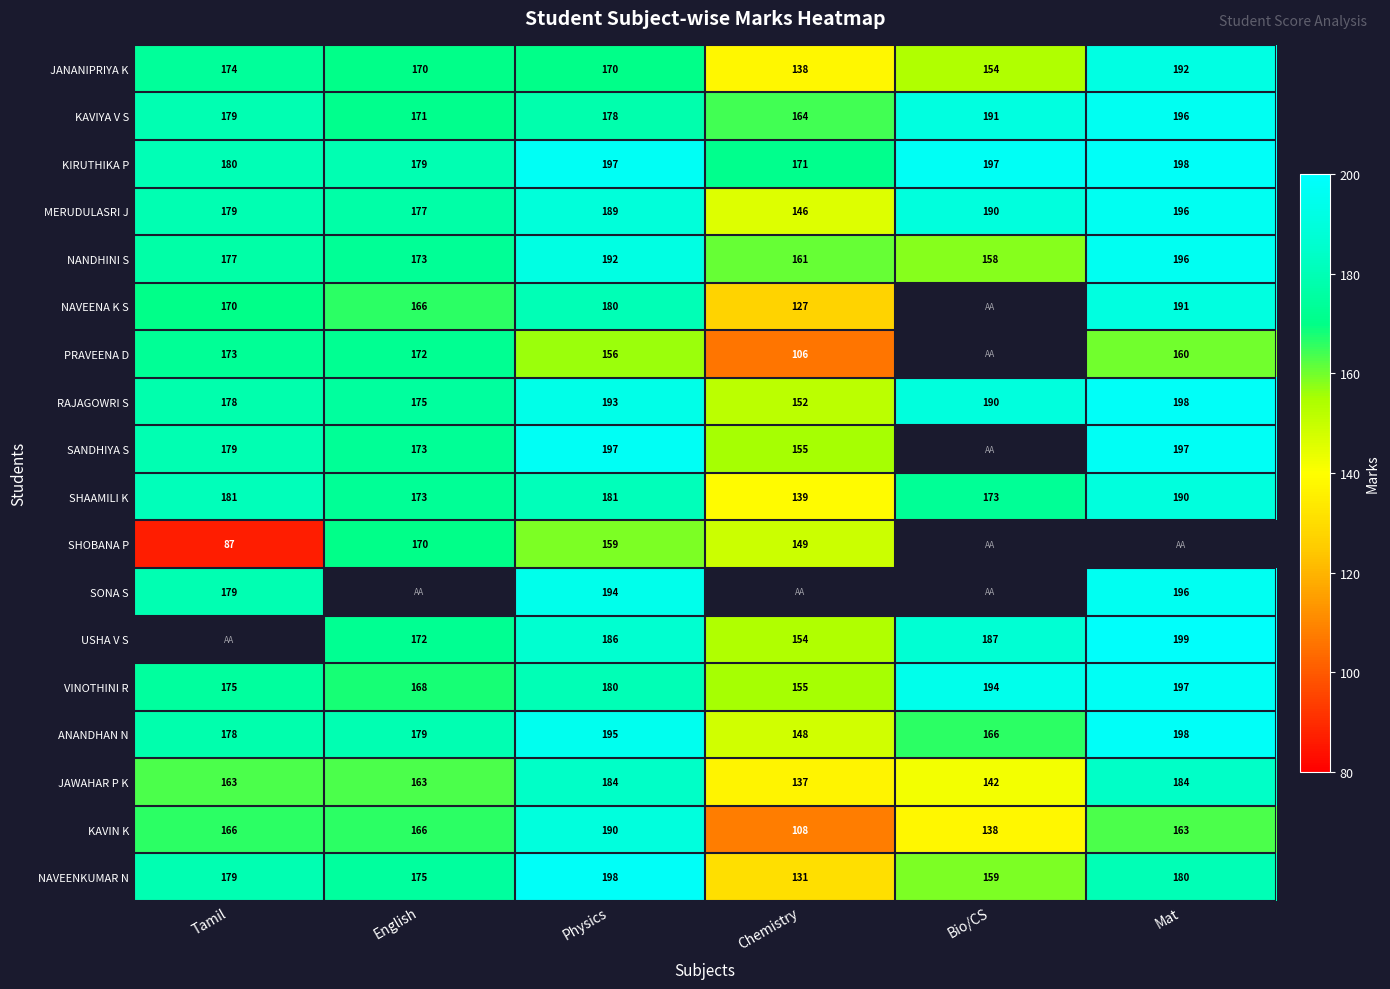

What is the sum of the KAVIYA V S values at Chemistry and Mat?

360